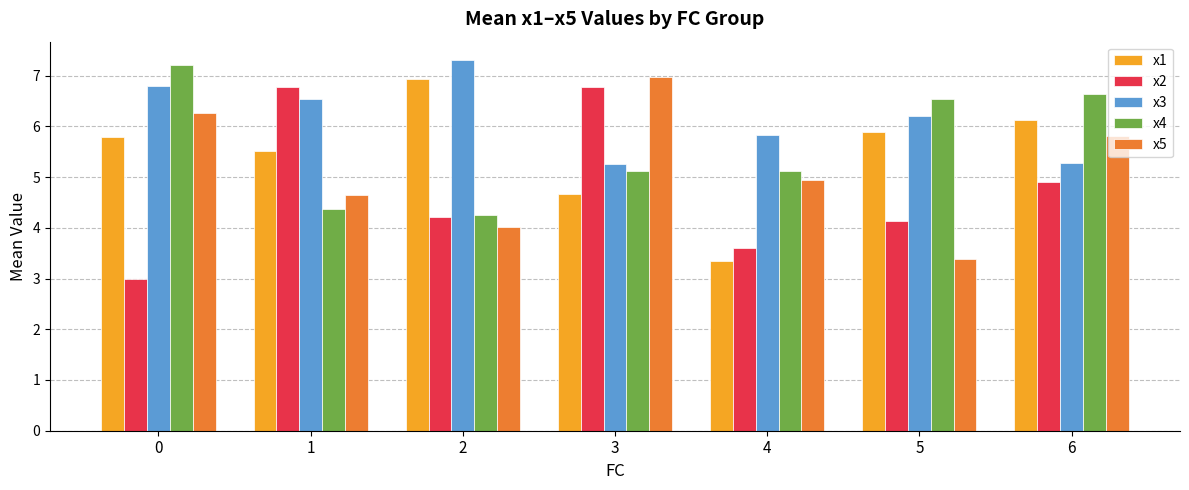

Which series has the widest spread of values?

x2